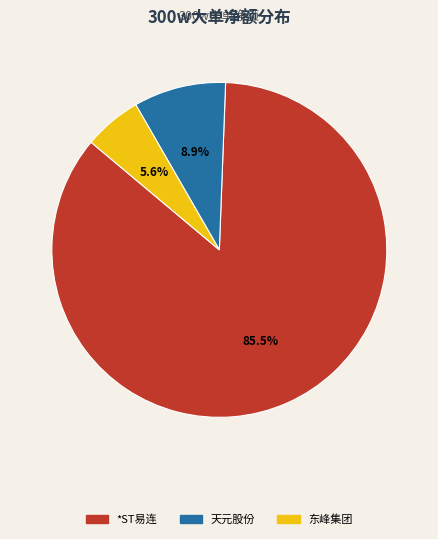

Is there a majority slice in this chart?

Yes